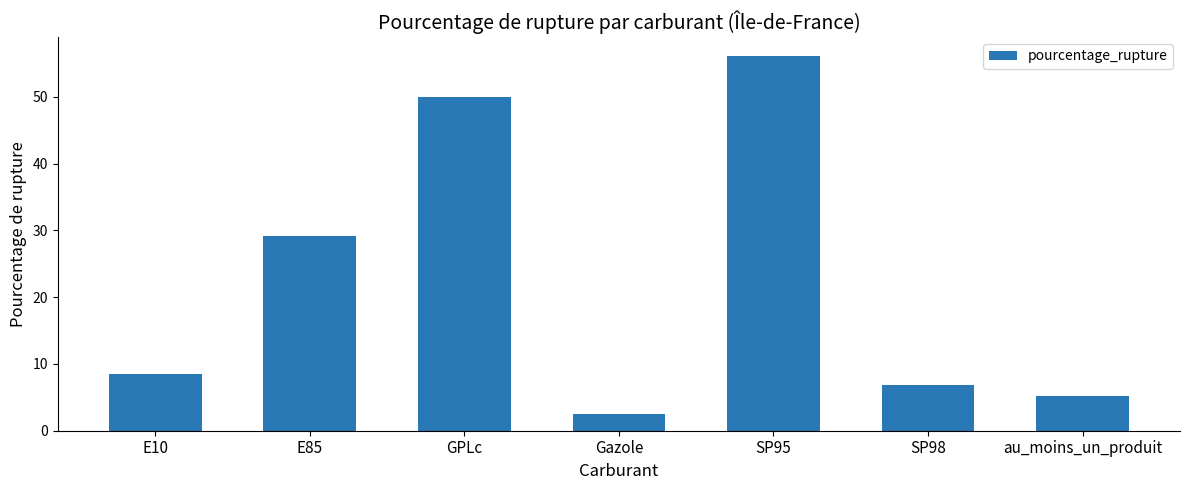

Count the number of values greater than 8.

4